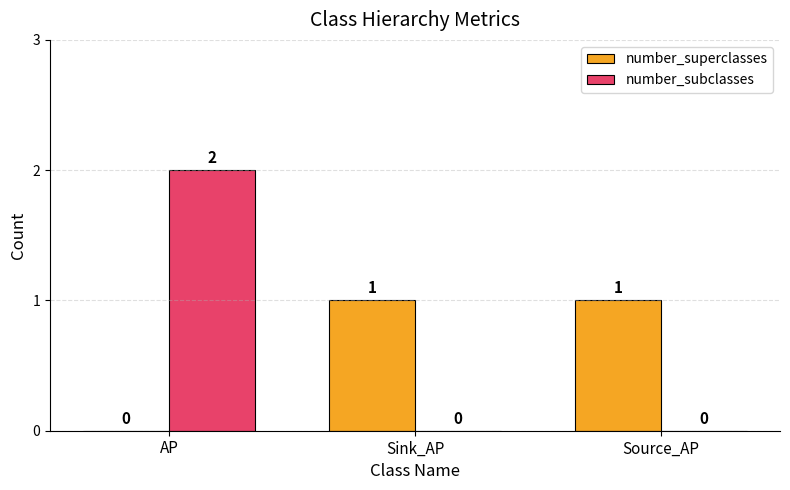

True or false: number_superclasses has a value of 1 at Source_AP.

True